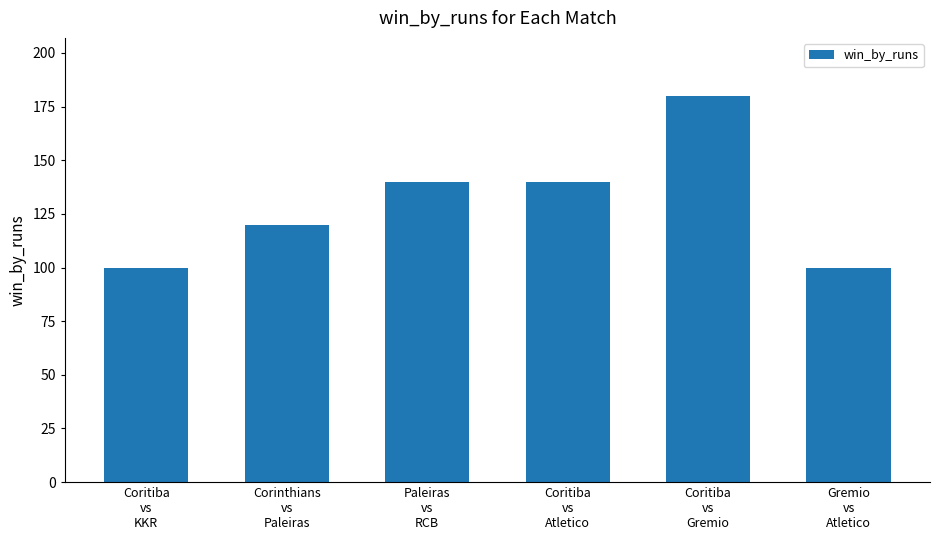

What is the ratio of the value at Paleiras
vs
RCB to the value at Coritiba
vs
Gremio?

0.8